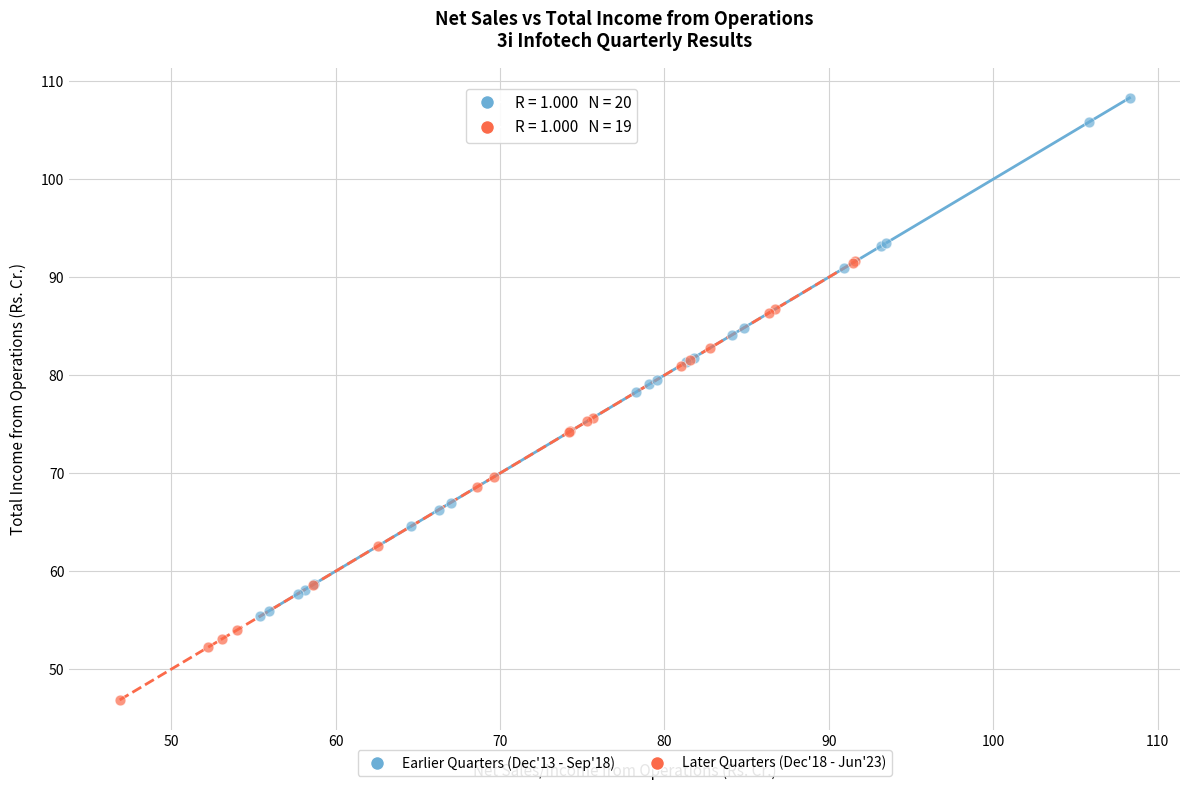

Which series has the widest spread of Y values?

Earlier Quarters (Dec'13 - Sep'18)